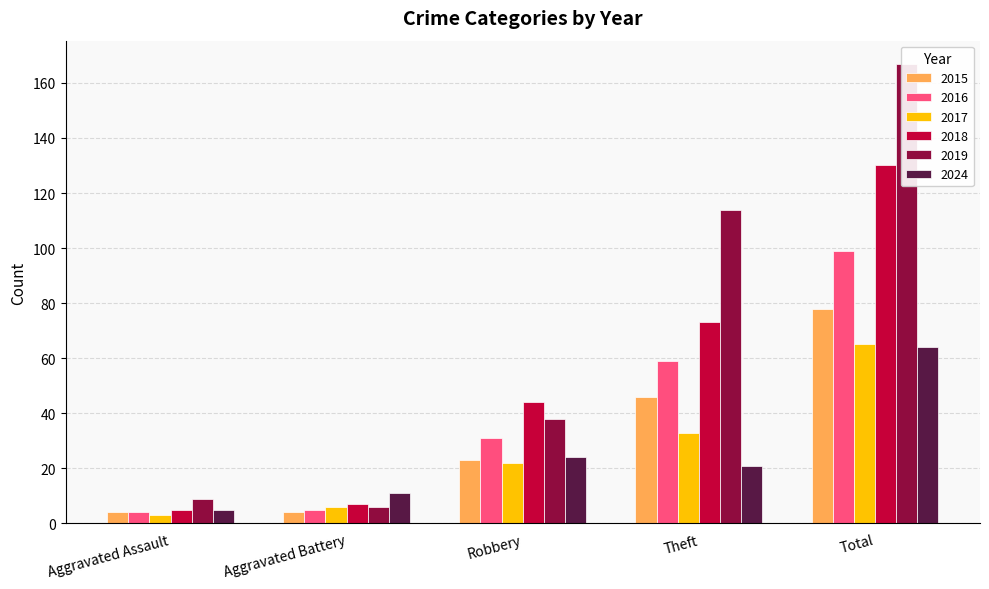

Which series has the widest spread of values?

2019